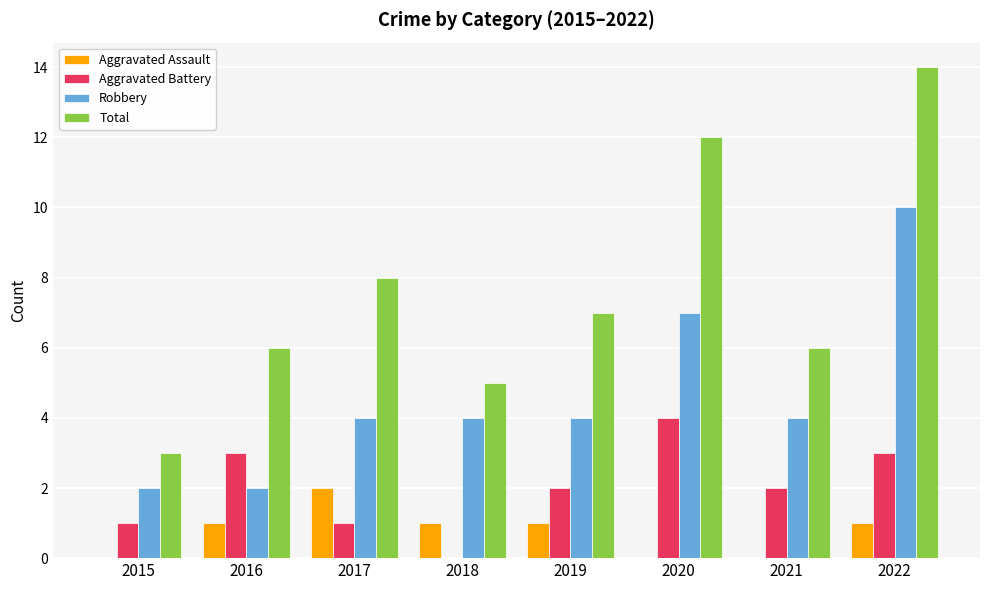

Between 2018 and 2020, which series saw the biggest shift?

Total